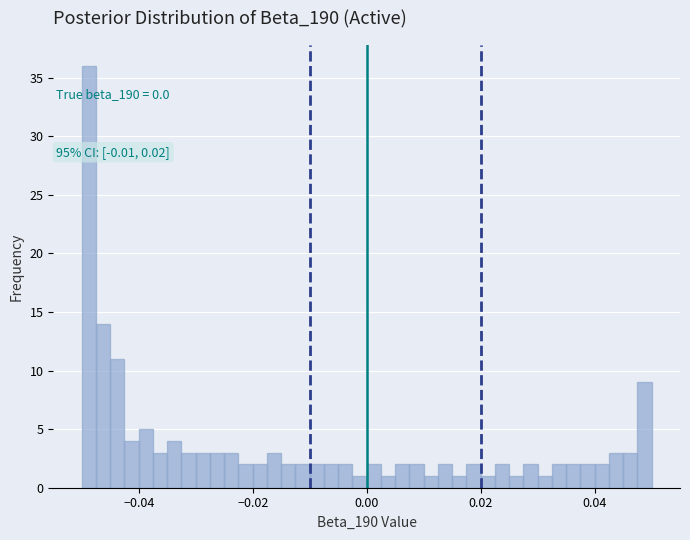

Around what value on the x-axis is the tallest bar? Give the approximate position of its centre, as read against the axis.

-0.048